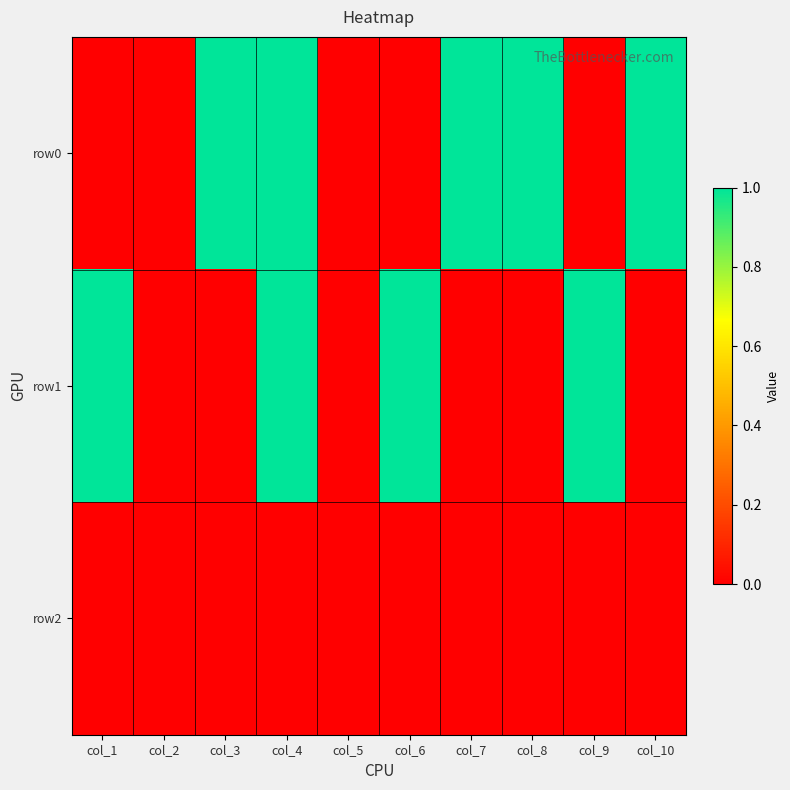

What is the difference between the highest and lowest values at col_6?

1